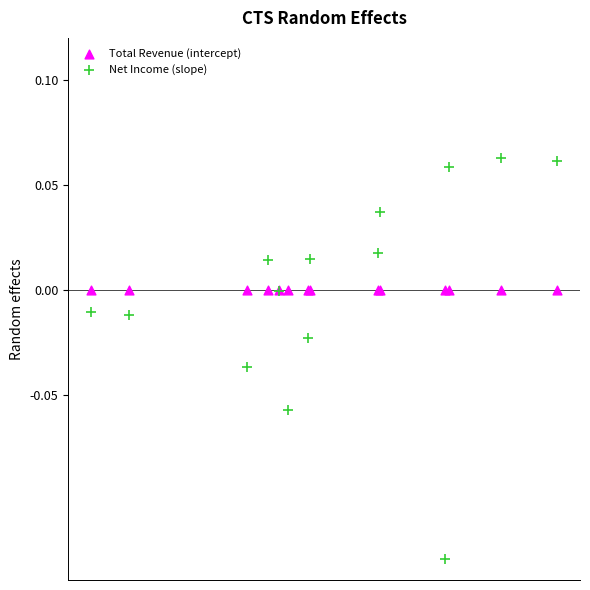

Which series reaches the maximum Y coordinate?

Net Income (slope)